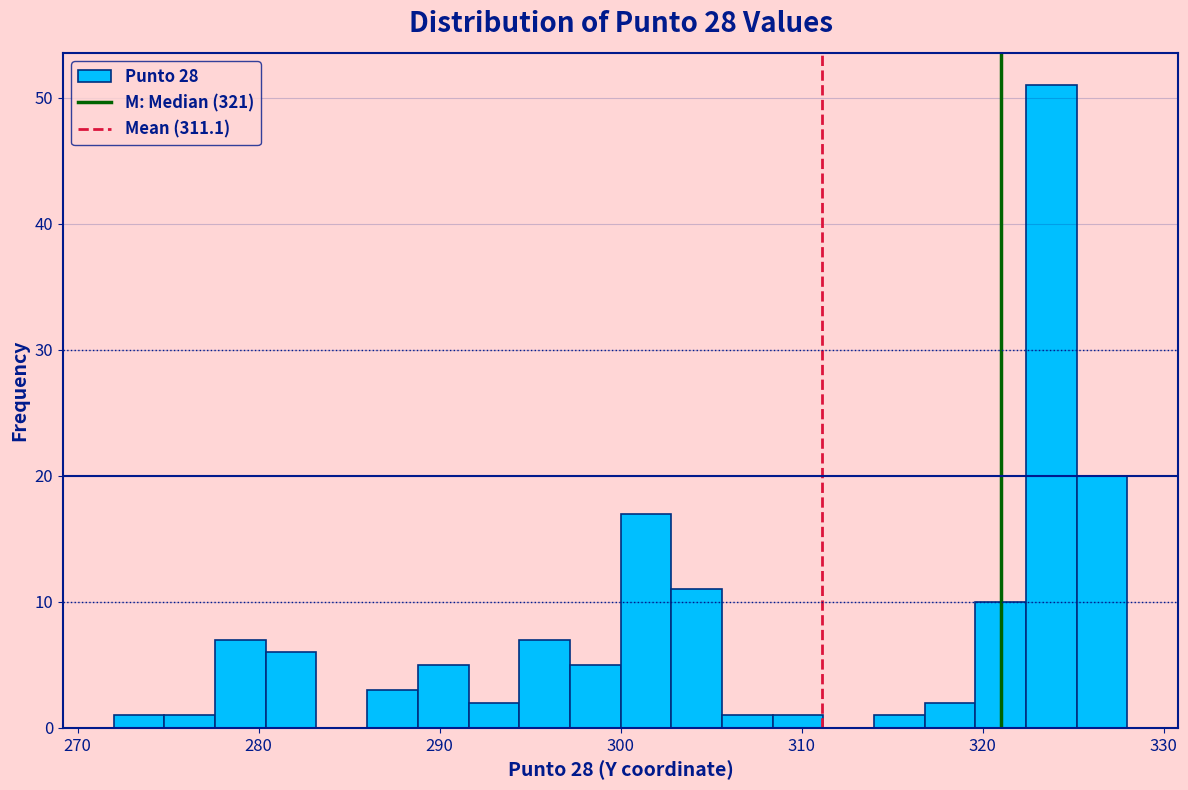

Read against the x-axis, roughly where is the centre of the tallest bar?

324